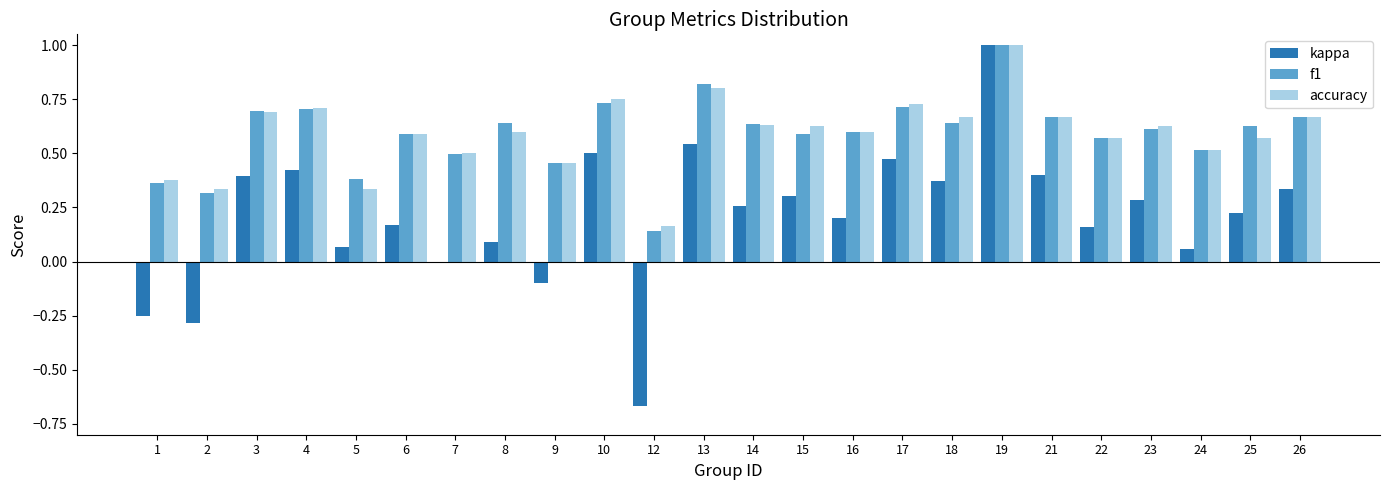

The f1 series shows 0.7 at 21. True or false?

True